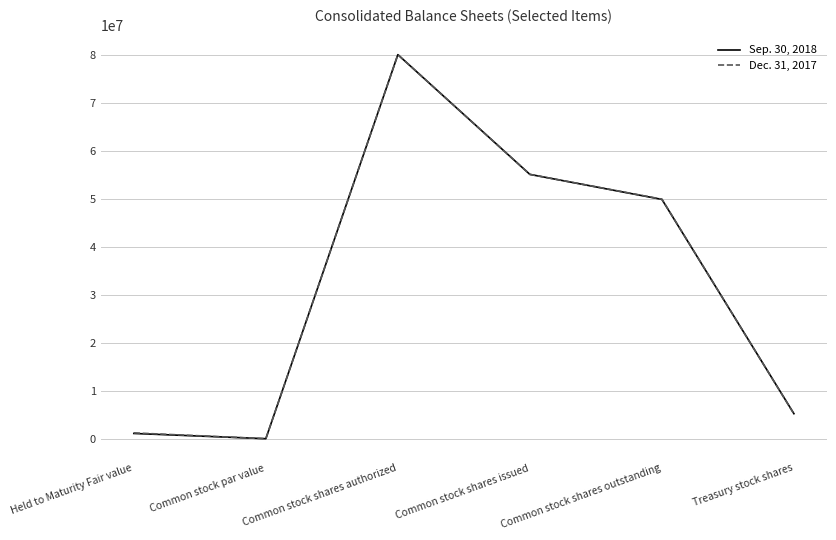

What position from the left is Treasury stock shares?

6